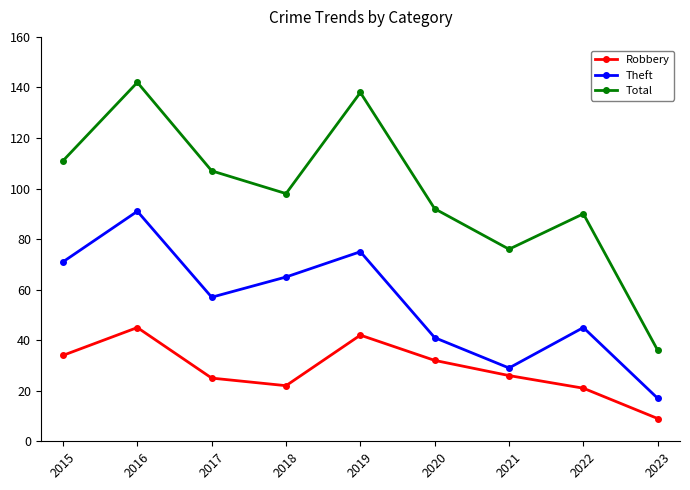

What is the spread (max minus min) of values at 2015?

77